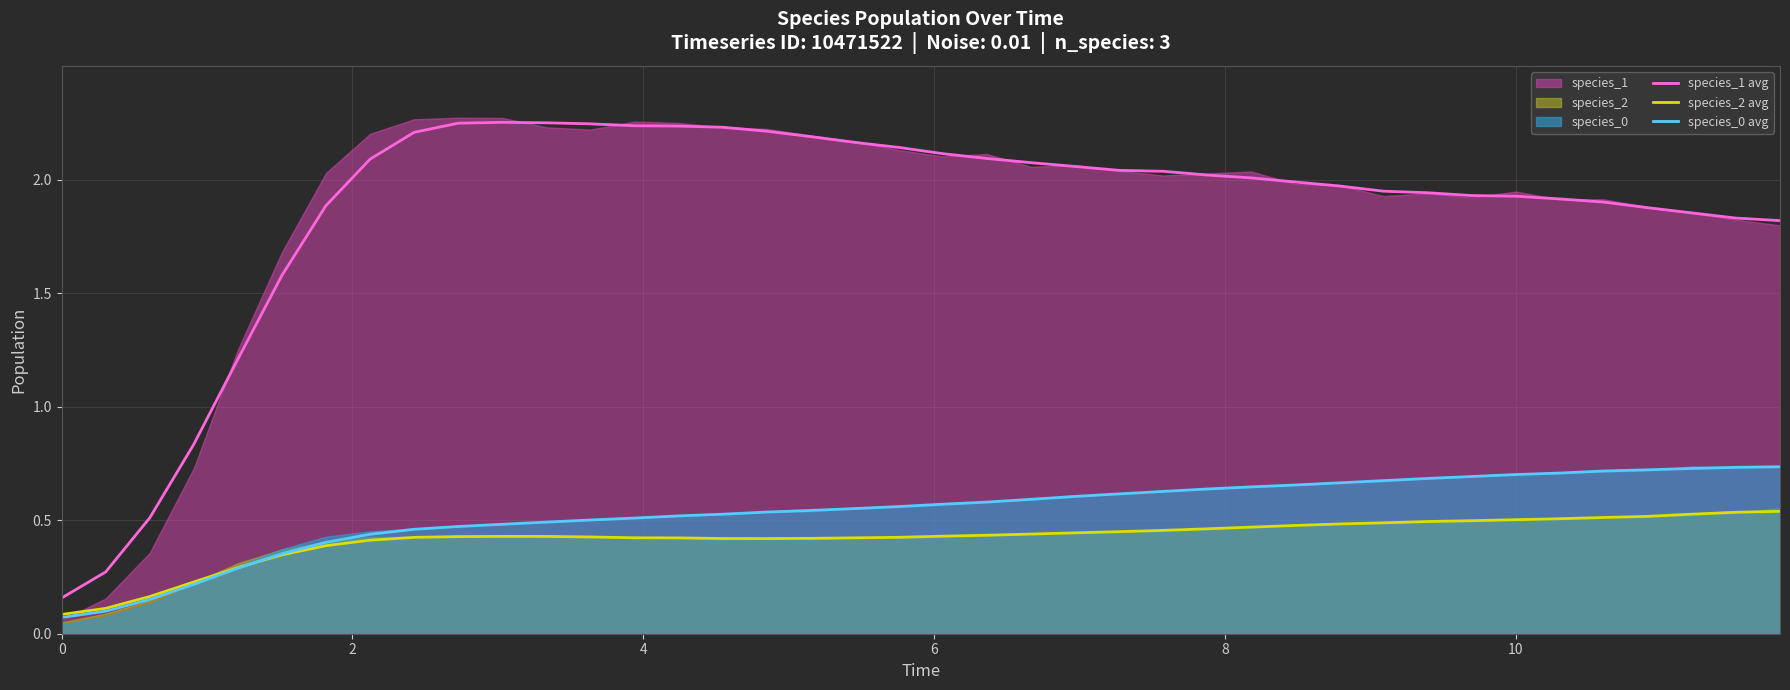

True or false: species_1 avg and species_2 avg cross at least once.

False